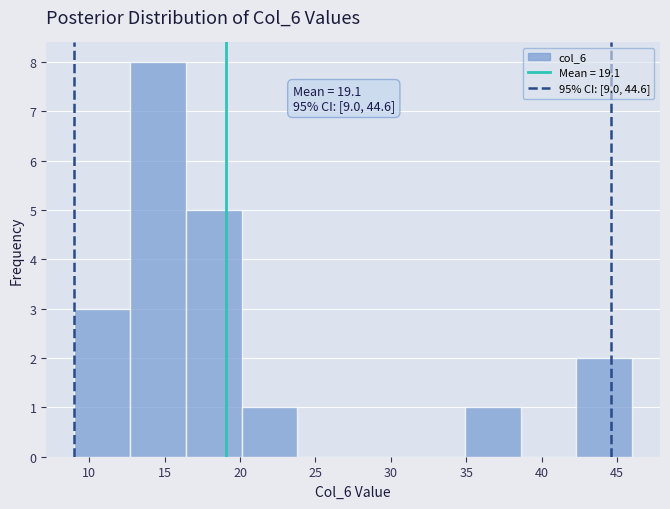

Which range on the x-axis has the tallest bar?

12.7 to 16.4